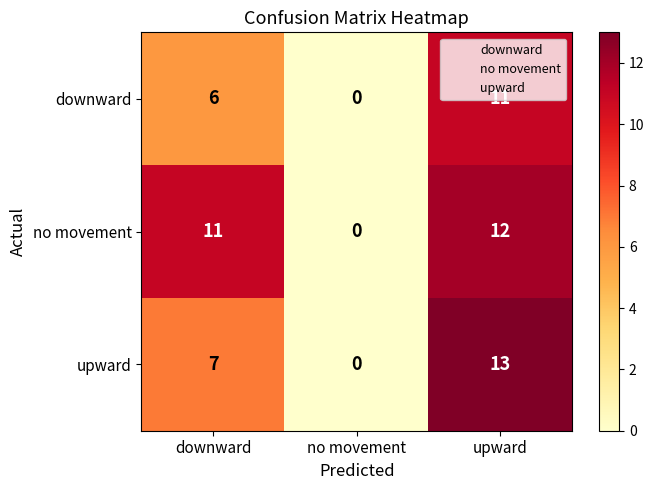

The value of downward at upward is 11. True or false?

True